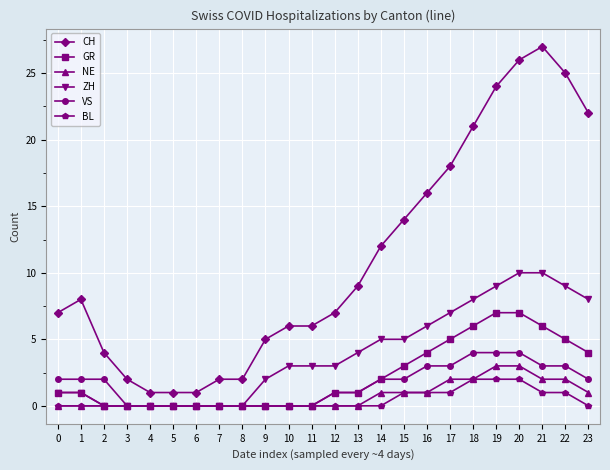

True or false: CH and ZH cross at least once.

False